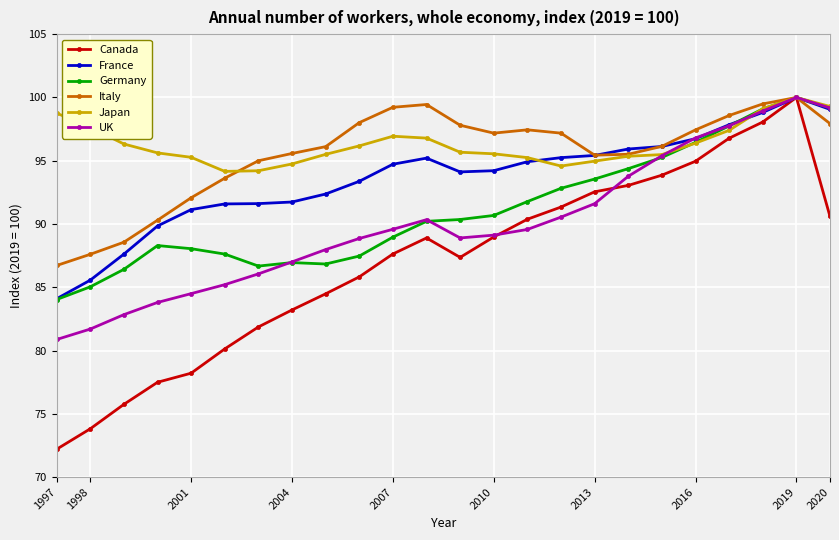

At how many categories does at least one series exceed 79?

24